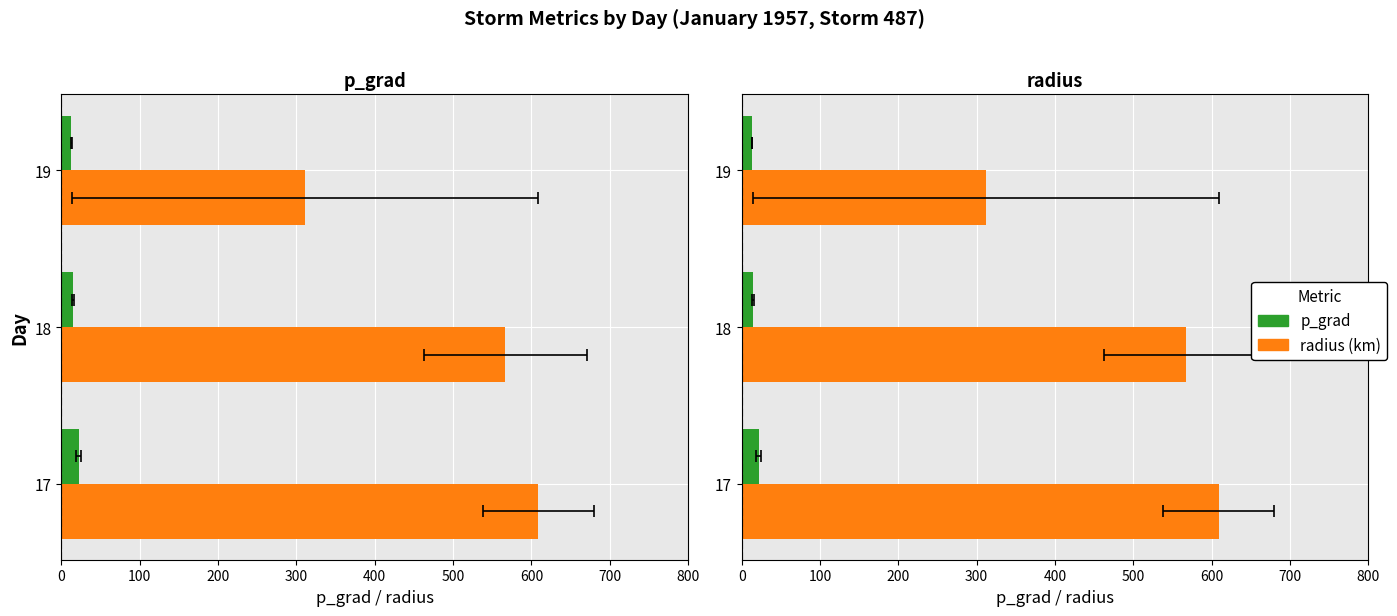

How many data points does each series have?

3